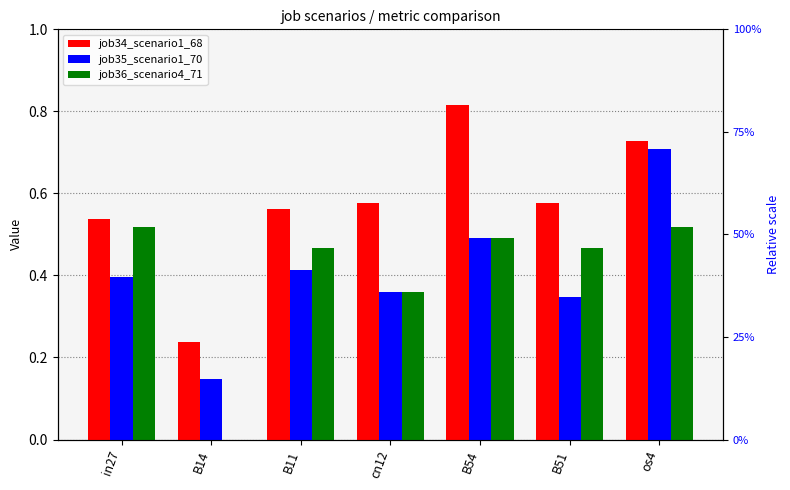

Is it true that job34_scenario1_68 equals 0.6 at cn12?

True